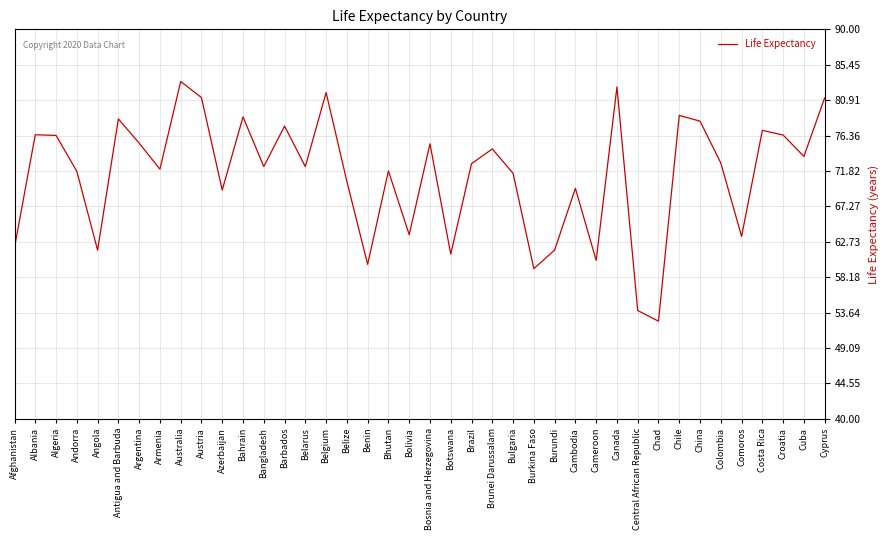

What is the smallest value displayed?

52.5